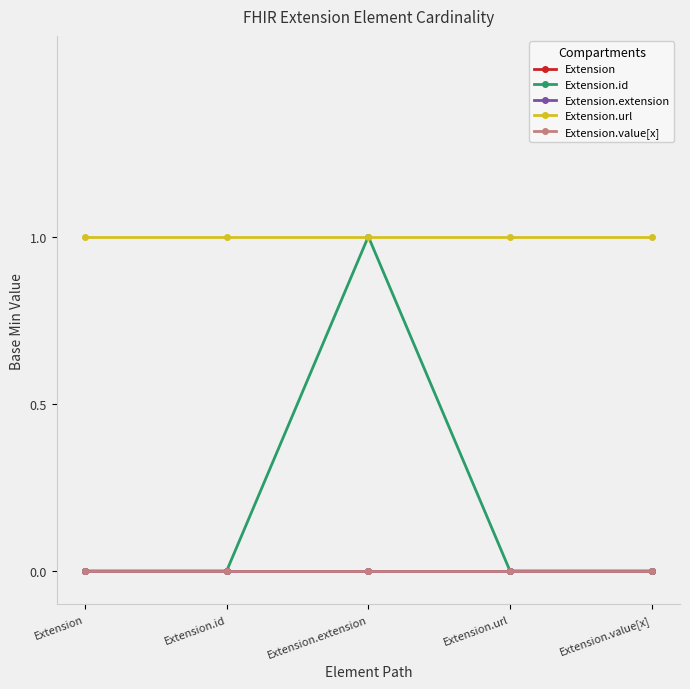

Rank the series at Extension from lowest to highest value.

Extension, Extension.id, Extension.extension, Extension.value[x], Extension.url